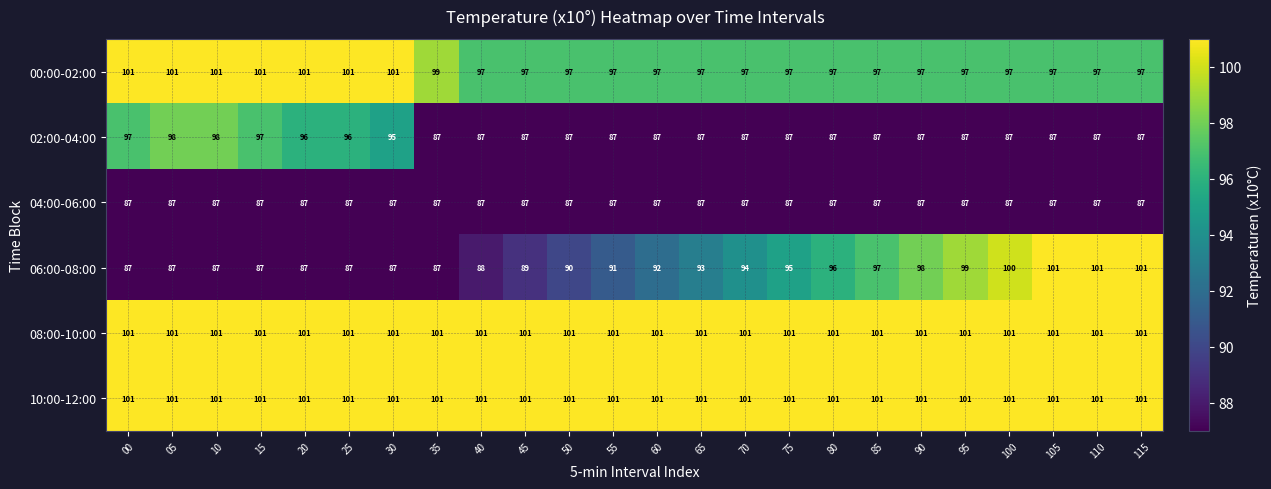

What is the total value across all series at 90?

571